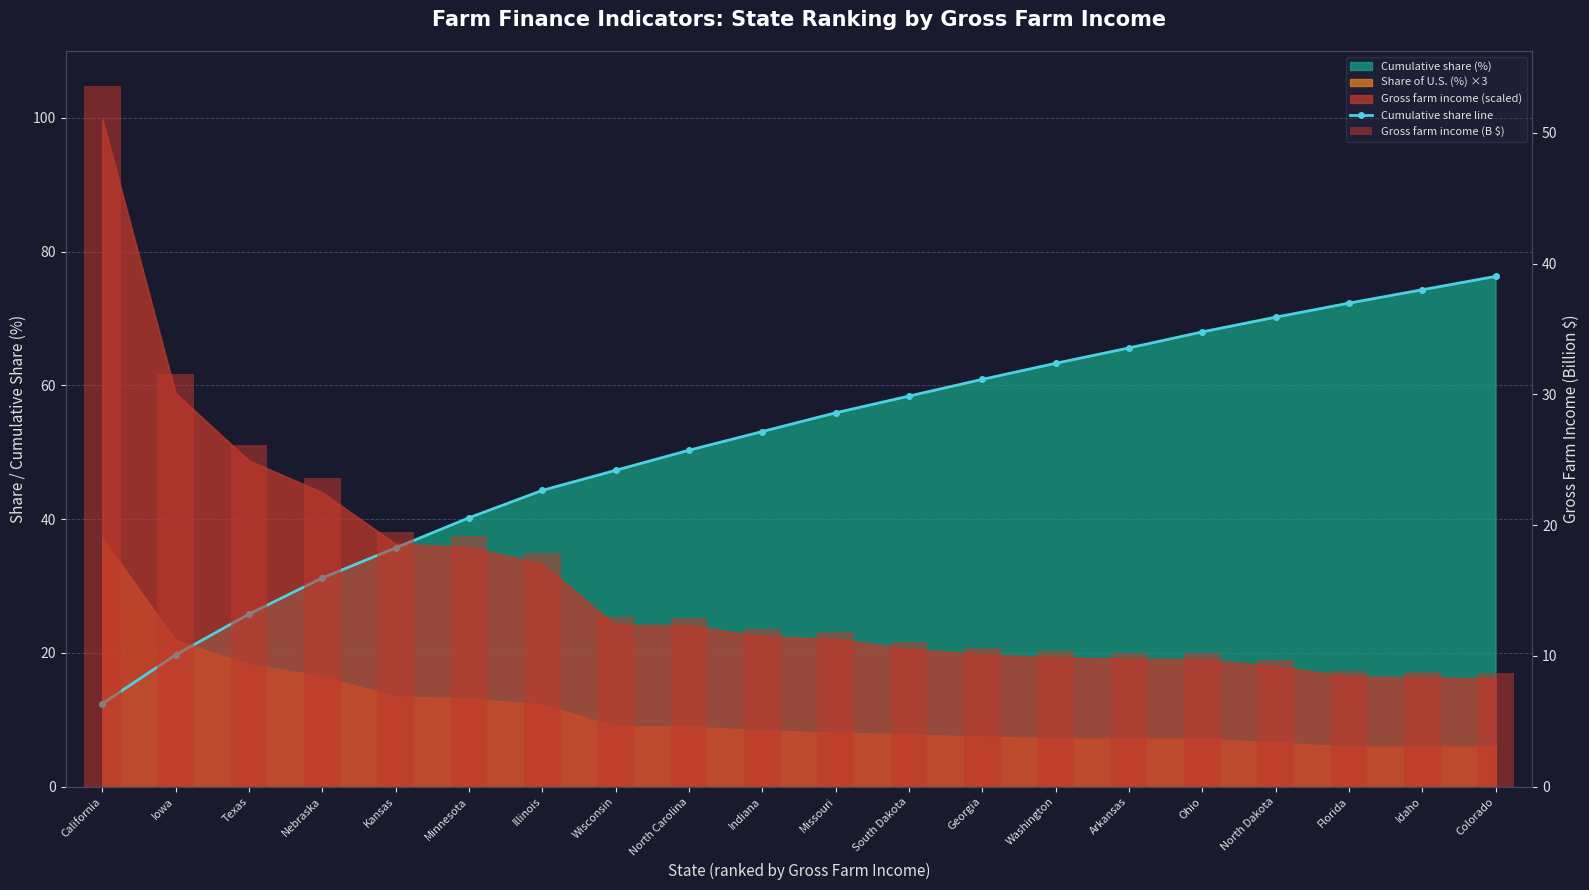

Where is Cumulative share line nearest to the value 44?

Illinois